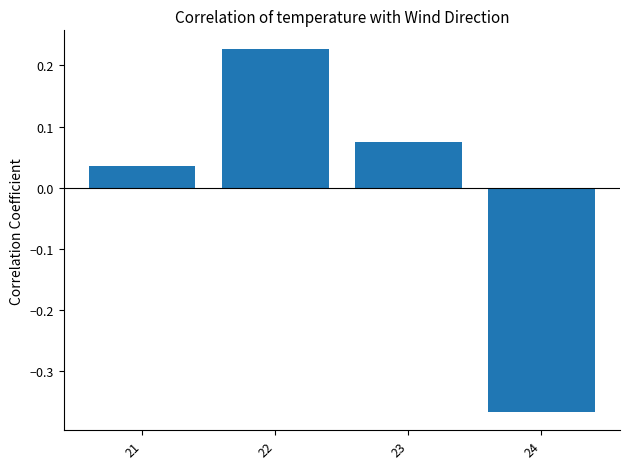

Are the bars grouped side by side (vs. stacked)?

No